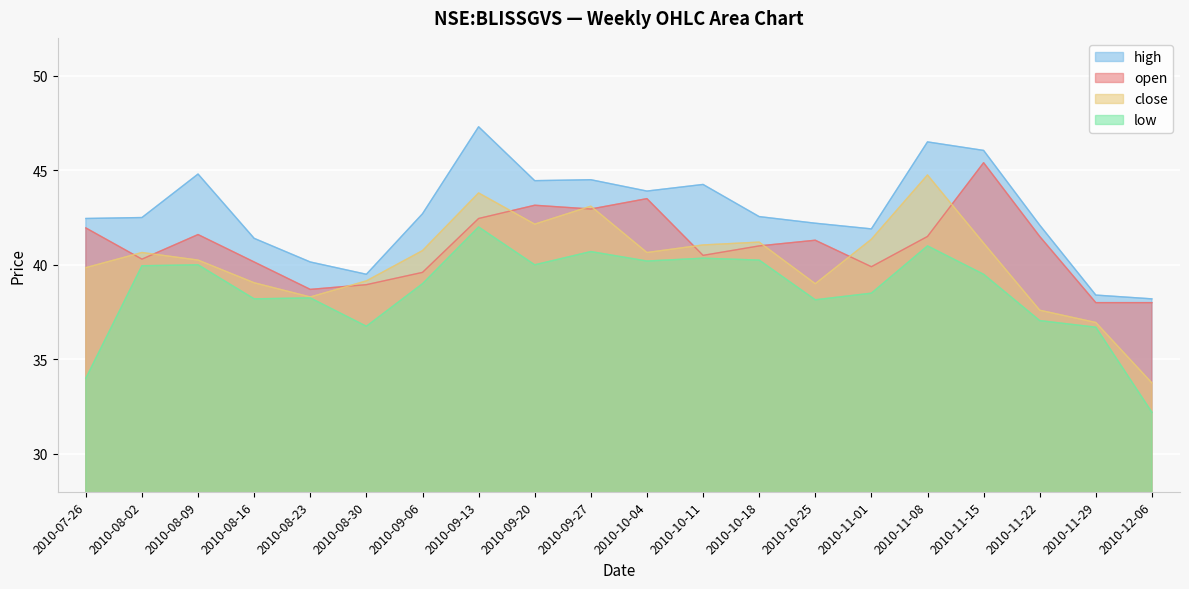

At how many categories does at least one series exceed 42?

14